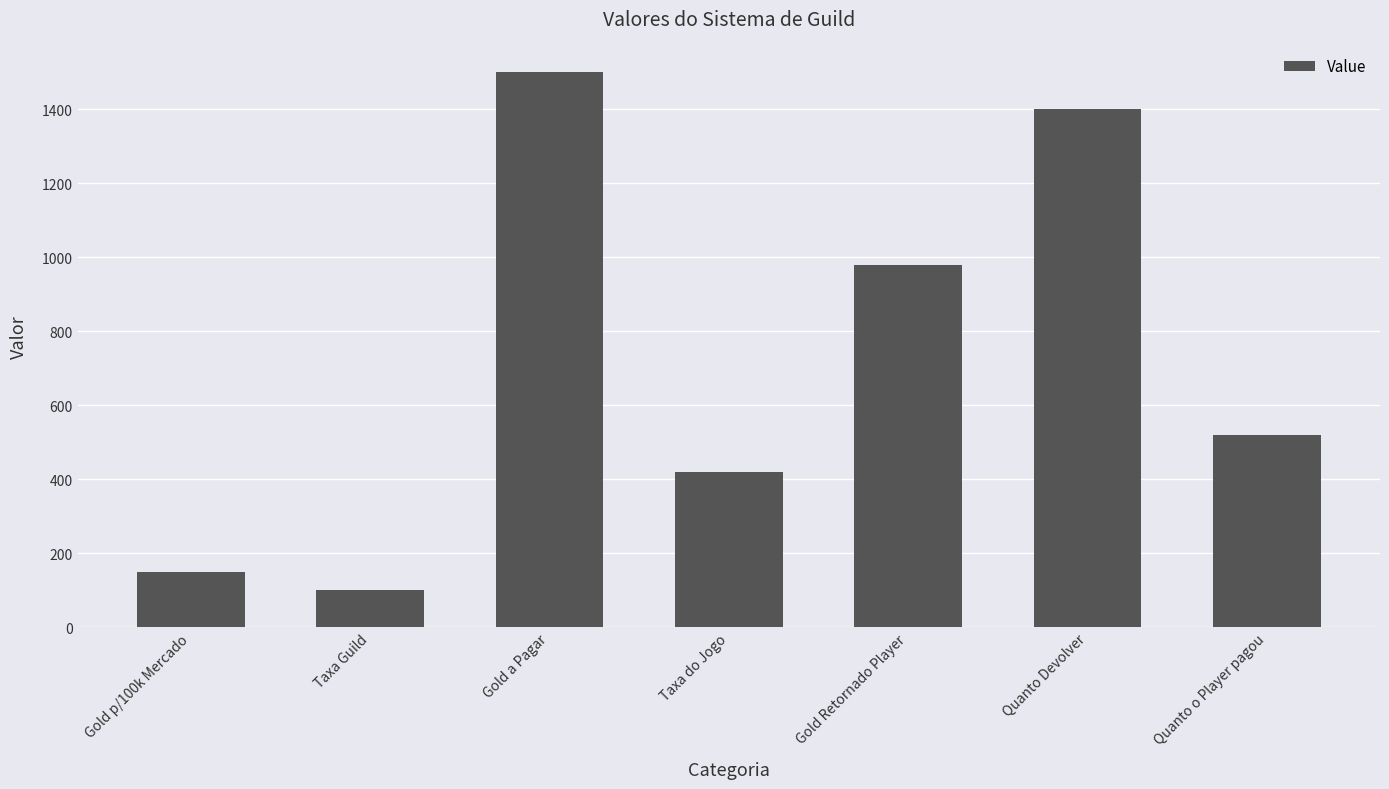

What is the label of the 6th bar from the left?

Quanto Devolver